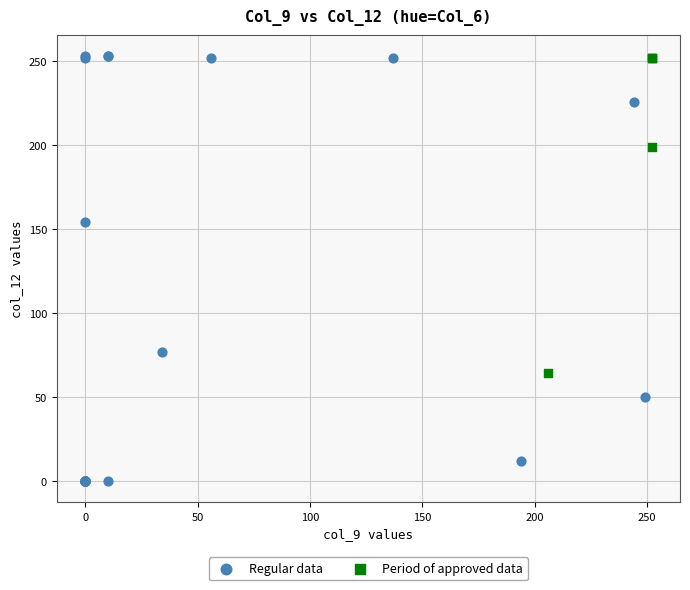

Which series has the widest spread of Y values?

Regular data